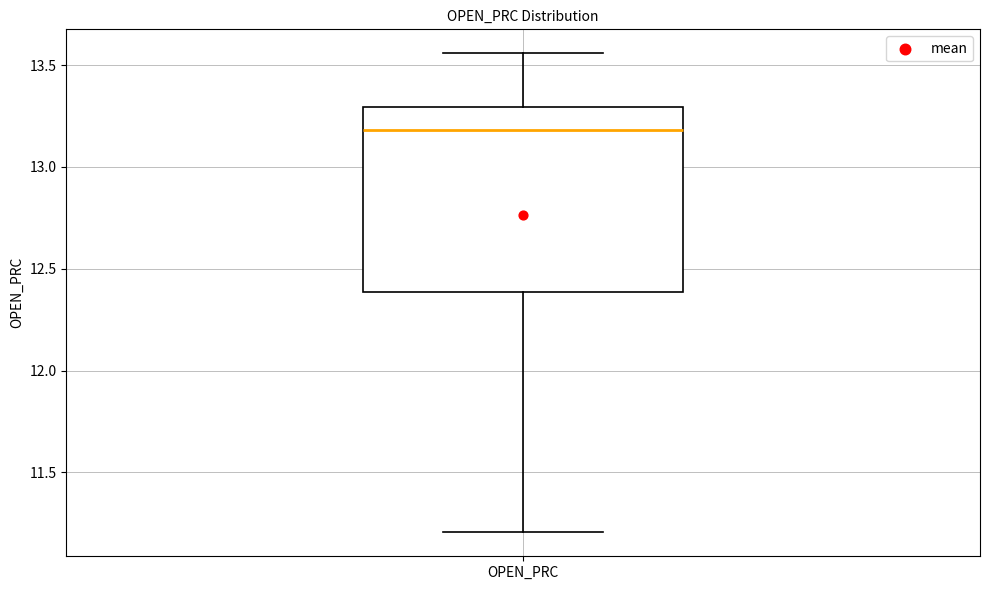

Transcribe this box plot: give where the median line is, the range the box spans, and where the two whiskers end, as read against the y-axis. The values are not printed on the chart, so give them approximately, as read against the axis.

median 13.20, box 12.40 to 13.30, whiskers 11.20 to 13.55